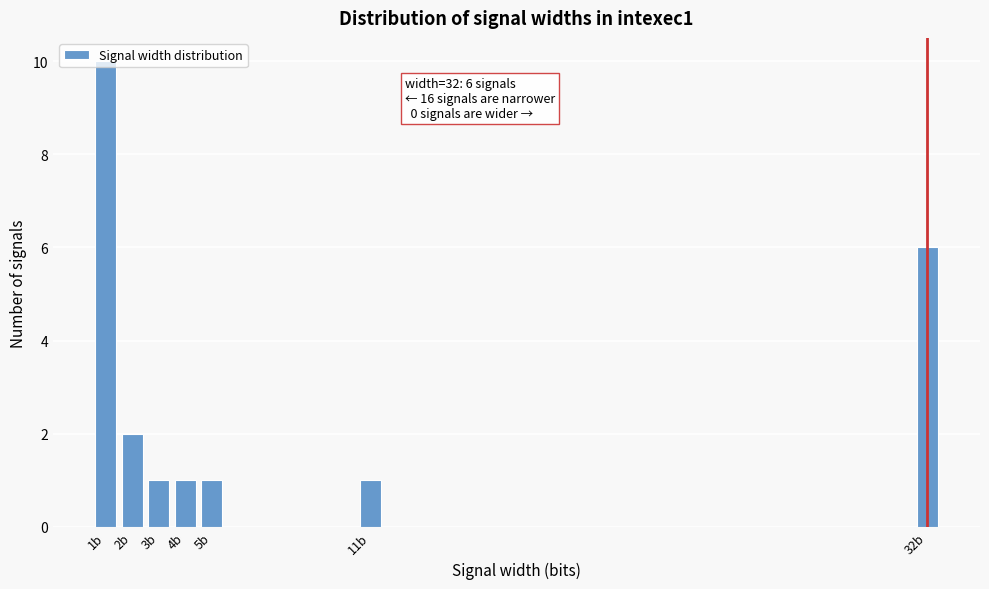

Is it true that the value at 2b is 3?

False